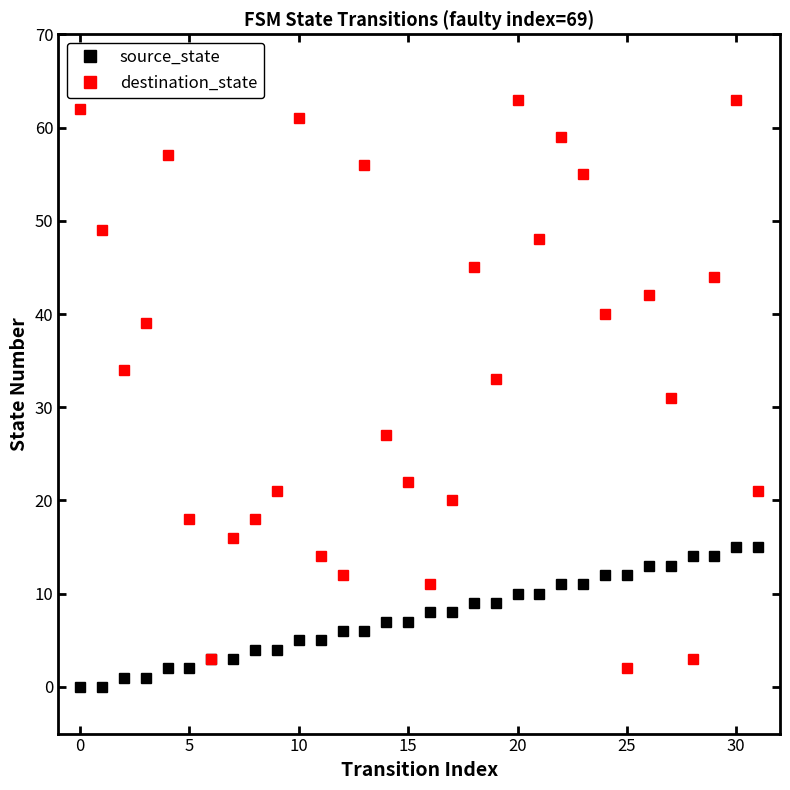

Reading left to right, what are all the values shown in this chart?

source_state: 0	0	1	1	2	2	3	3	4	4	5	5	6	6	7	7	8	8	9	9	10	10	11	11	12	12	13	13	14	14	15	15
destination_state: 62	49	34	39	57	18	3	16	18	21	61	14	12	56	27	22	11	20	45	33	63	48	59	55	40	2	42	31	3	44	63	21